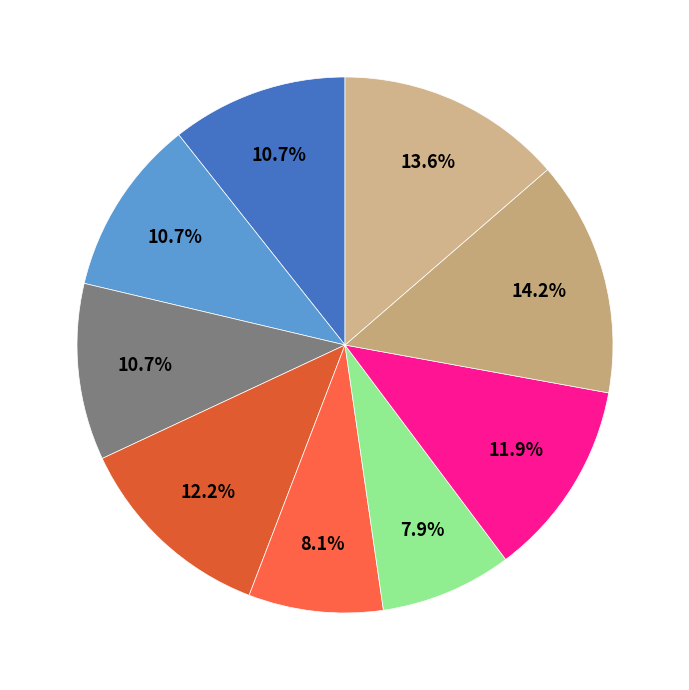

Count the number of slices in the pie.

9